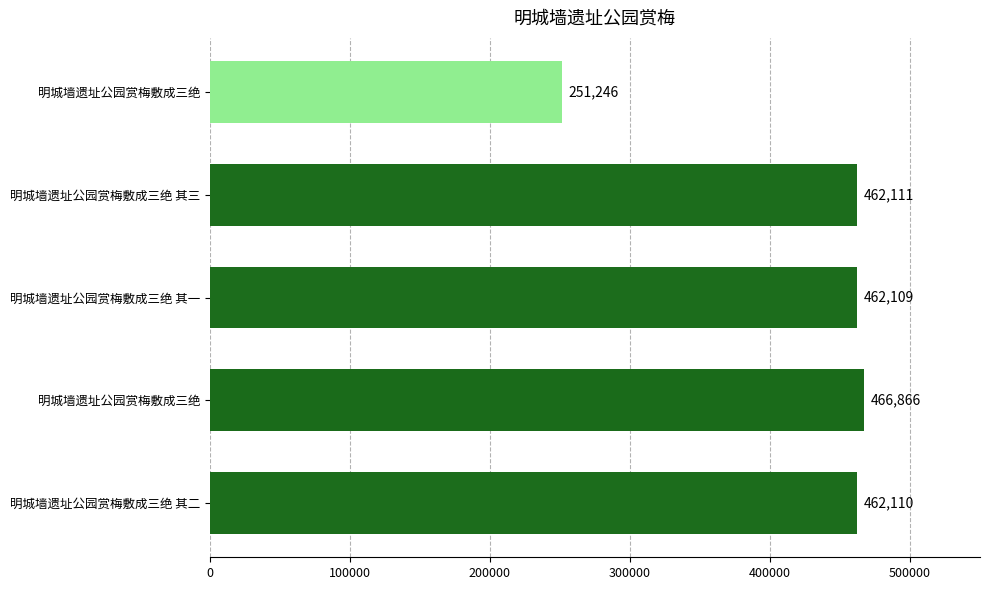

Count the number of categories in the chart.

5